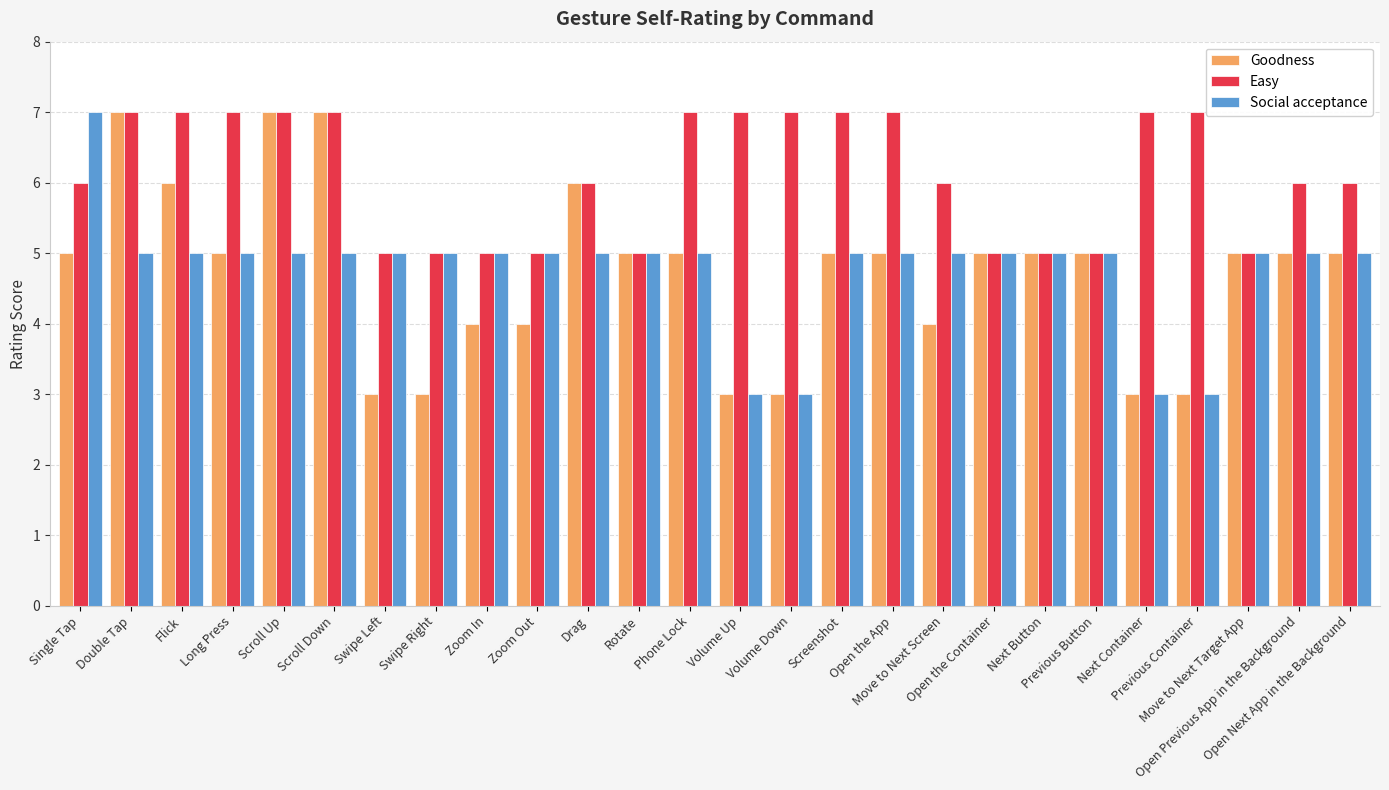

What is the average value of the Goodness series?

5